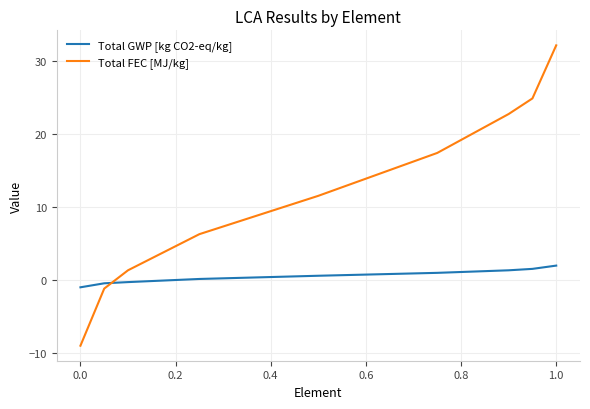

List the series in order of their overall mean, lowest first.

Total GWP [kg CO2-eq/kg], Total FEC [MJ/kg]